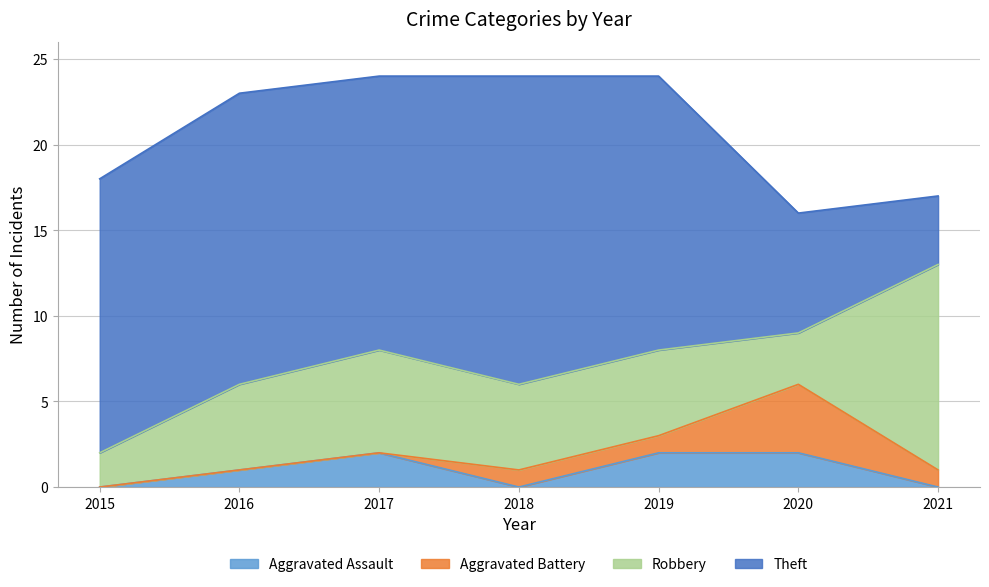

What are all the series names shown in the legend?

Aggravated Assault, Aggravated Battery, Robbery, Theft